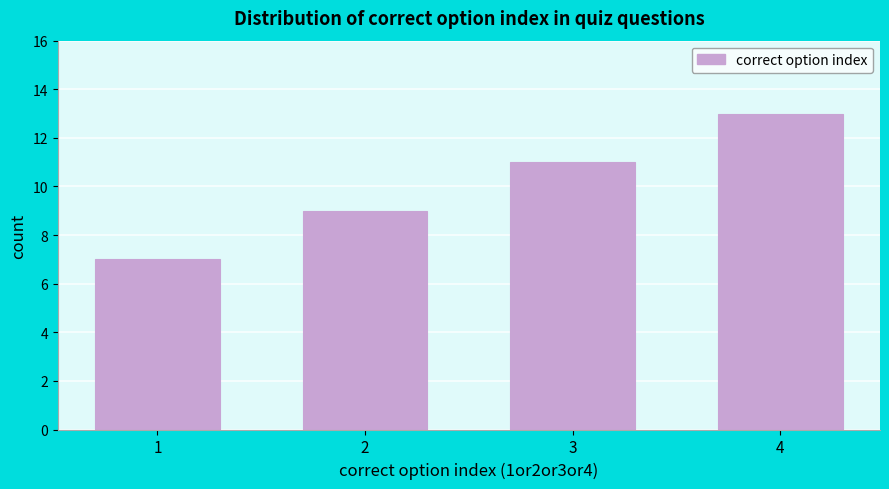

Reading left to right, what are all the values shown in this chart?

7	9	11	13